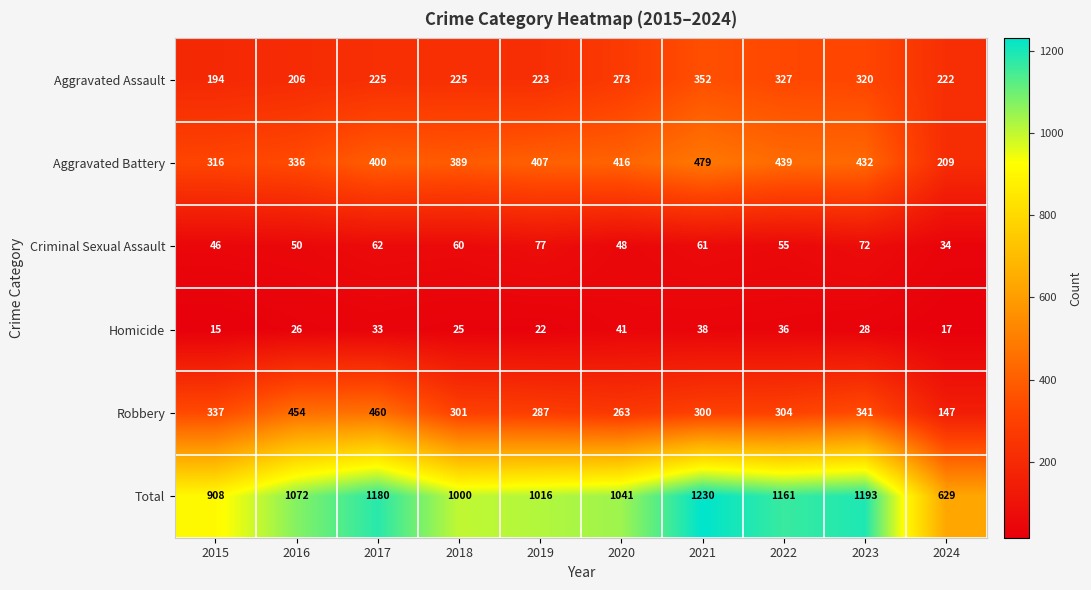

Where is Aggravated Battery nearest to the value 344?

2016